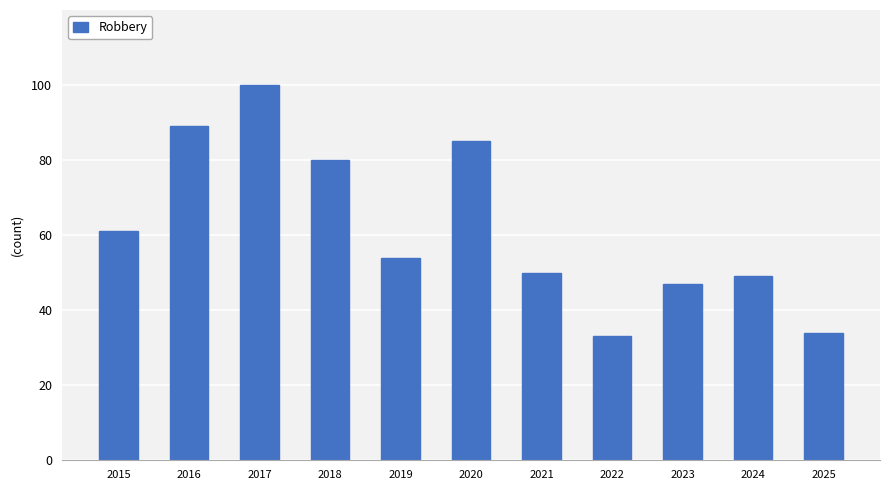

What is the average value?

62